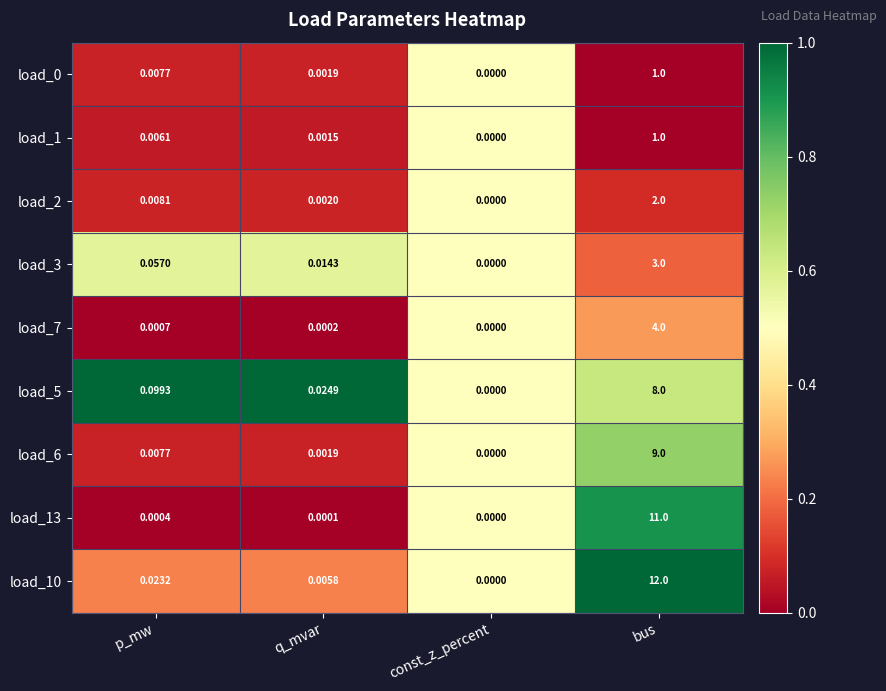

How many distinct data groups are displayed?

9